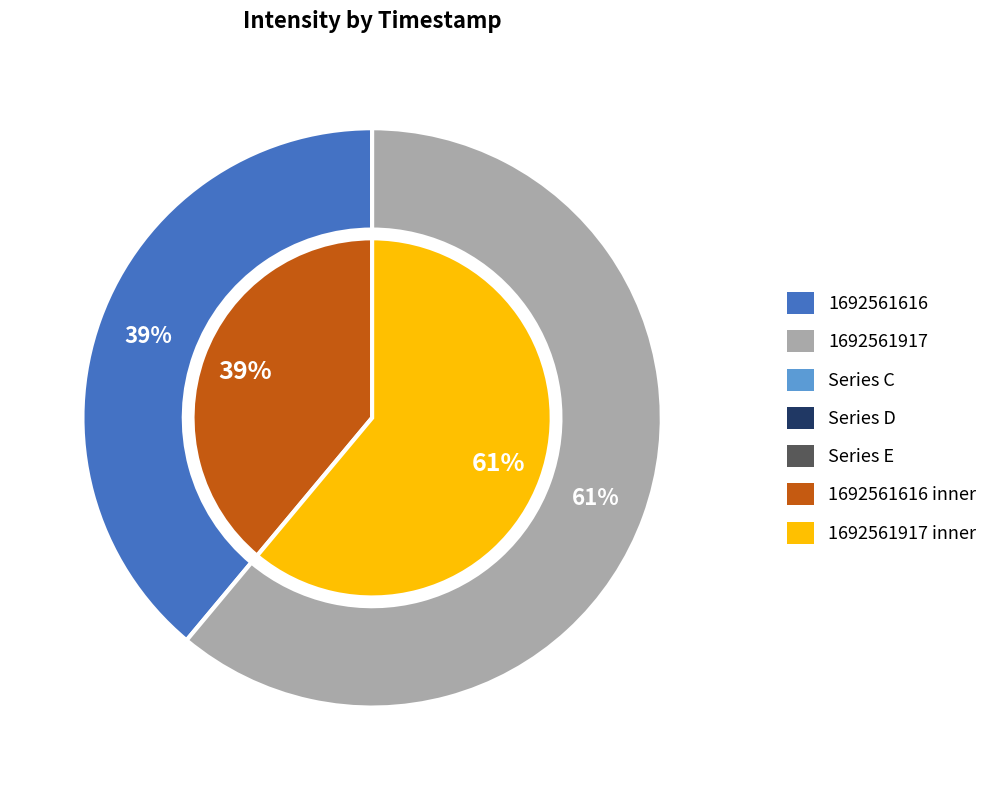

The 1692561616 slice represents 45% of the pie. True or false?

False